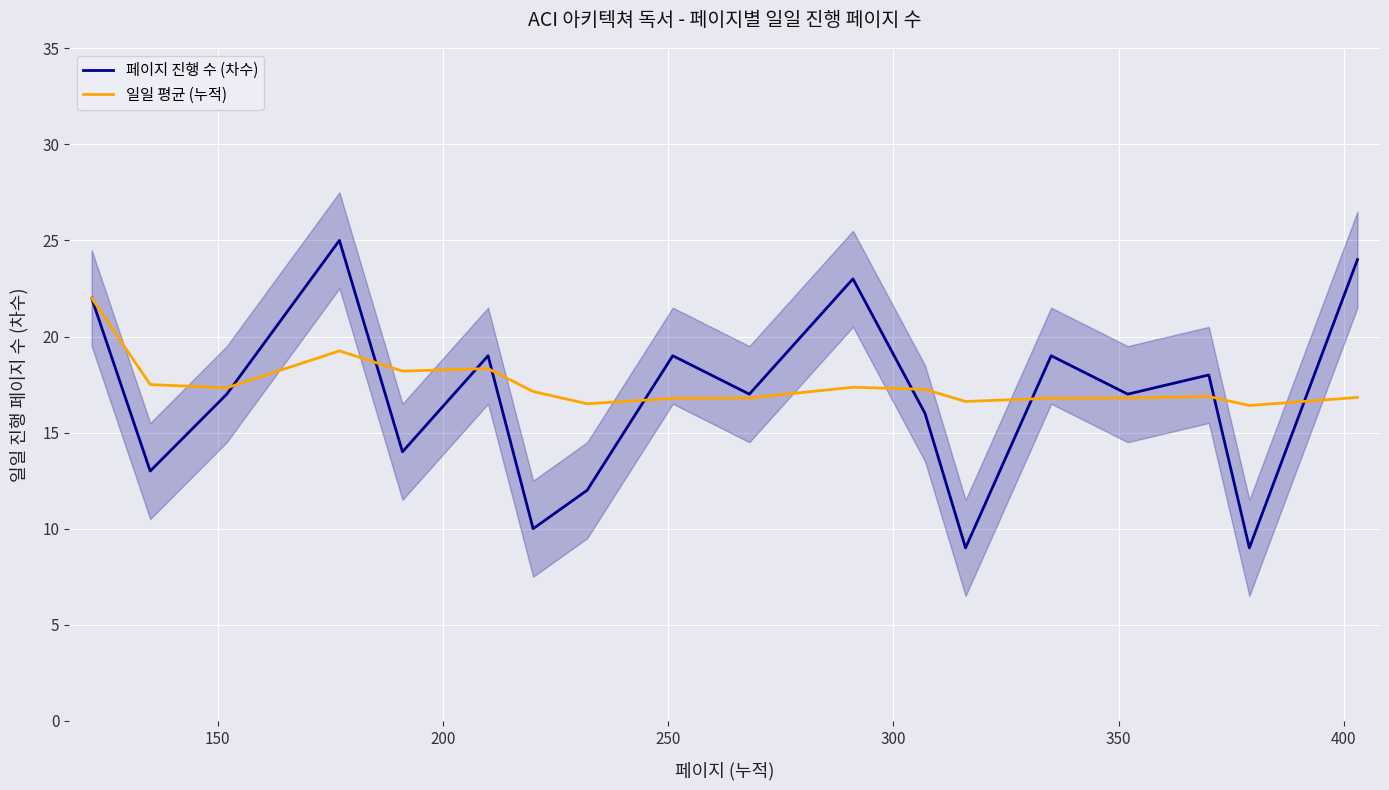

How many data points in 페이지 진행 수 (차수) are less than 17?

7